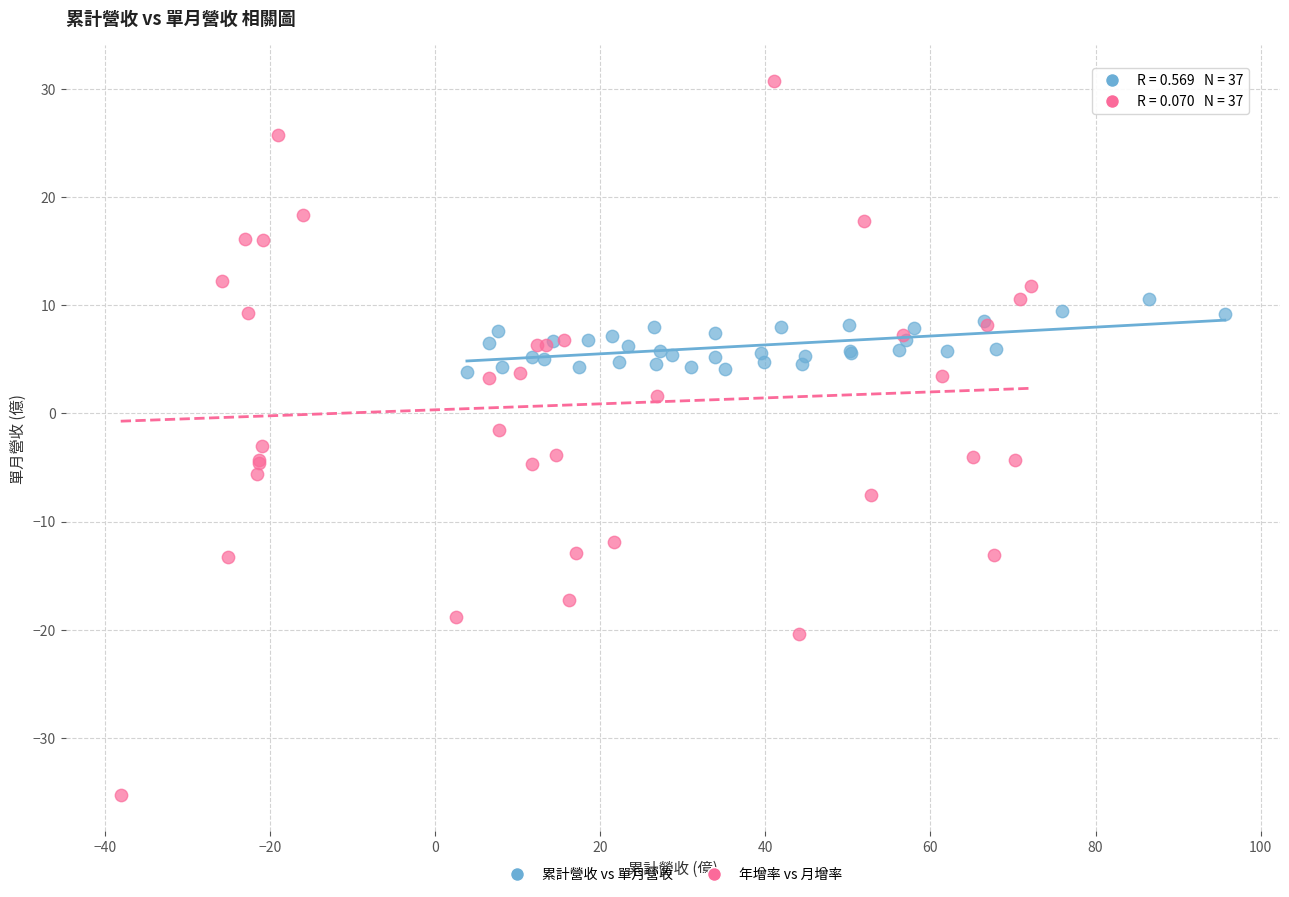

Which series has the largest Y range (max minus min)?

年增率 vs 月增率